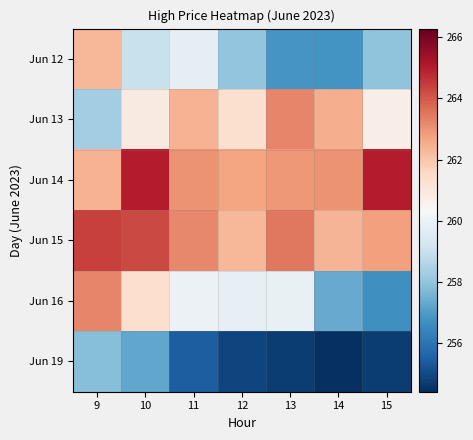

Reading right to left, what are all the values shown in this chart?

Jun 12: 15=258.0	14=256.8	13=256.9	12=258.0	11=259.8	10=259.0	9=262.3
Jun 13: 15=260.8	14=262.5	13=263.2	12=261.3	11=262.4	10=260.9	9=258.3
Jun 14: 15=265.0	14=263.0	13=262.9	12=262.7	11=263.0	10=265.0	9=262.4
Jun 15: 15=262.8	14=262.4	13=263.5	12=262.3	11=263.2	10=264.2	9=264.4
Jun 16: 15=256.7	14=257.4	13=259.9	12=259.9	11=260.0	10=261.4	9=263.2
Jun 19: 15=254.7	14=254.4	13=254.7	12=254.9	11=255.4	10=257.2	9=257.8